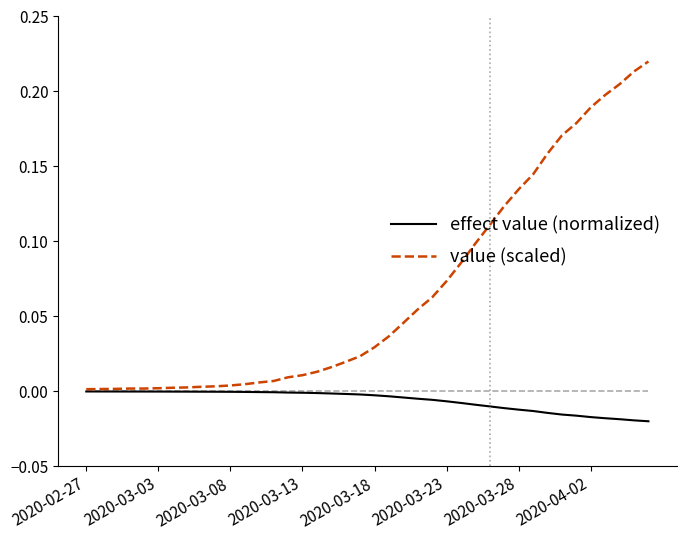

Rank the series by their average value, from lowest to highest.

effect value (normalized), value (scaled)